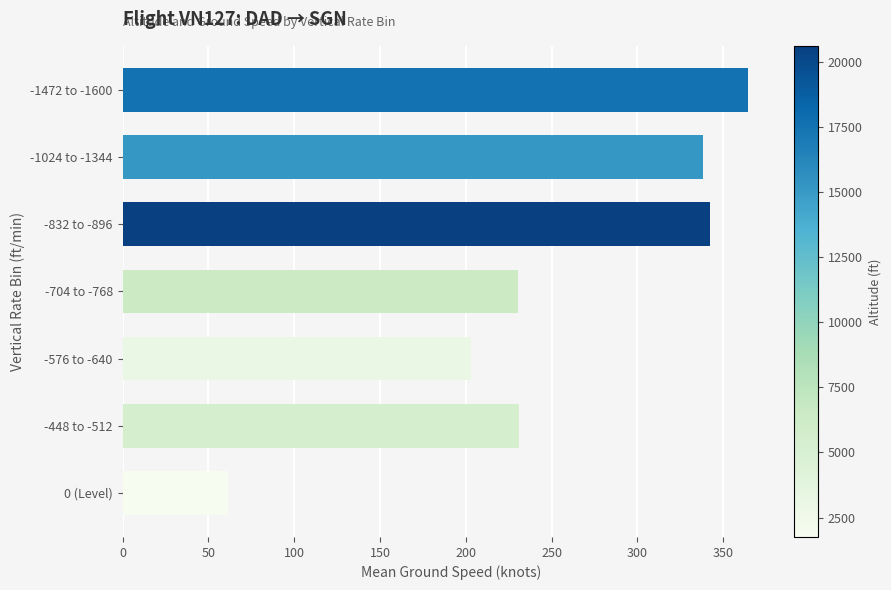

What is the sum of all values?

1770.9